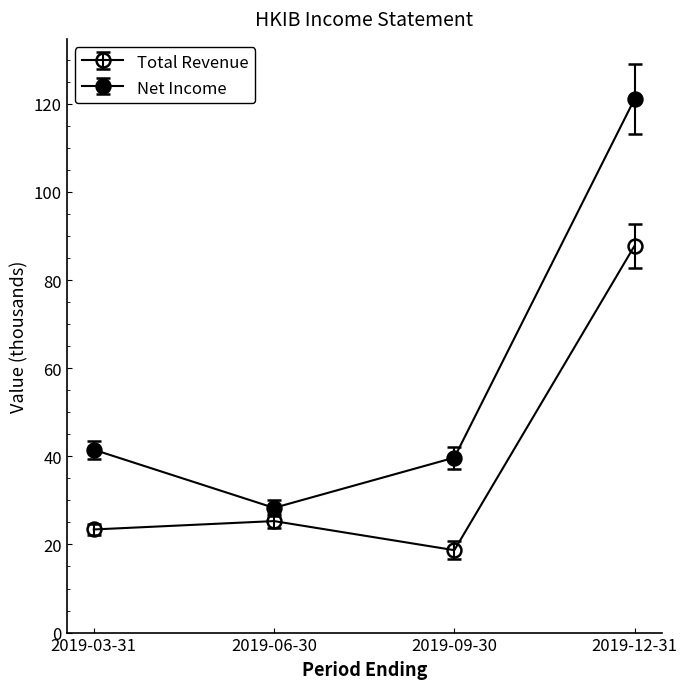

In Total Revenue, how many points are higher than both neighbors (excluding endpoints)?

1